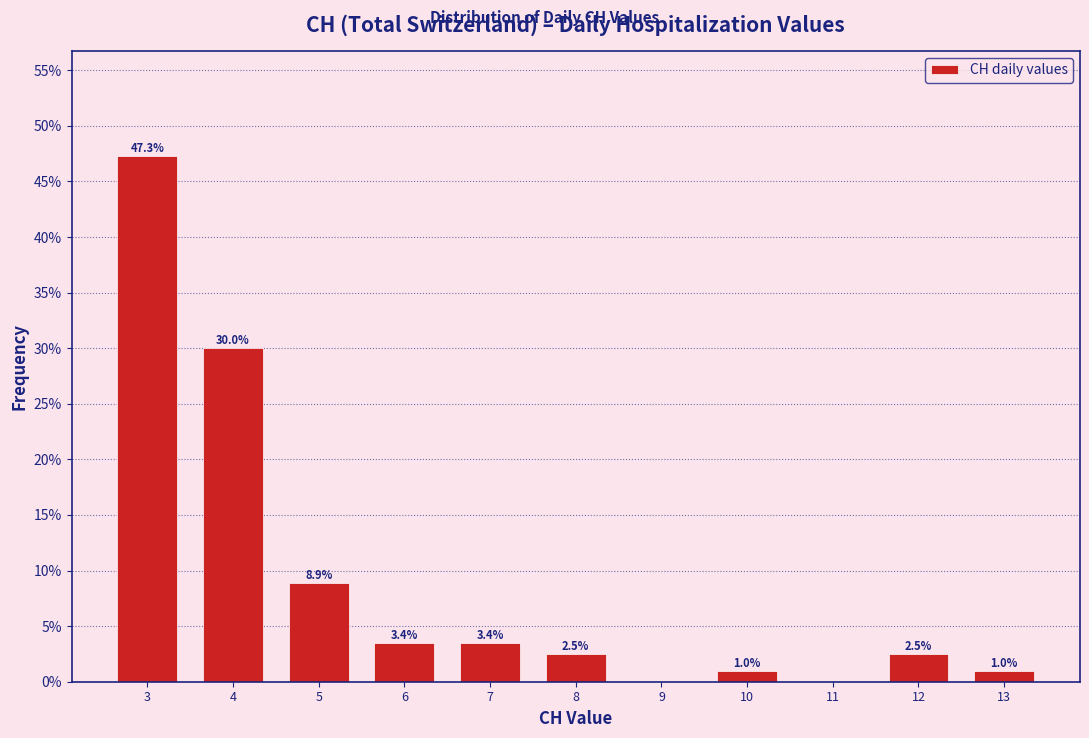

Reading left to right, what are all the values shown in this chart?

3=47.3	4=30.0	5=8.9	6=3.4	7=3.4	8=2.5	9=0.0	10=1.0	11=0.0	12=2.5	13=1.0